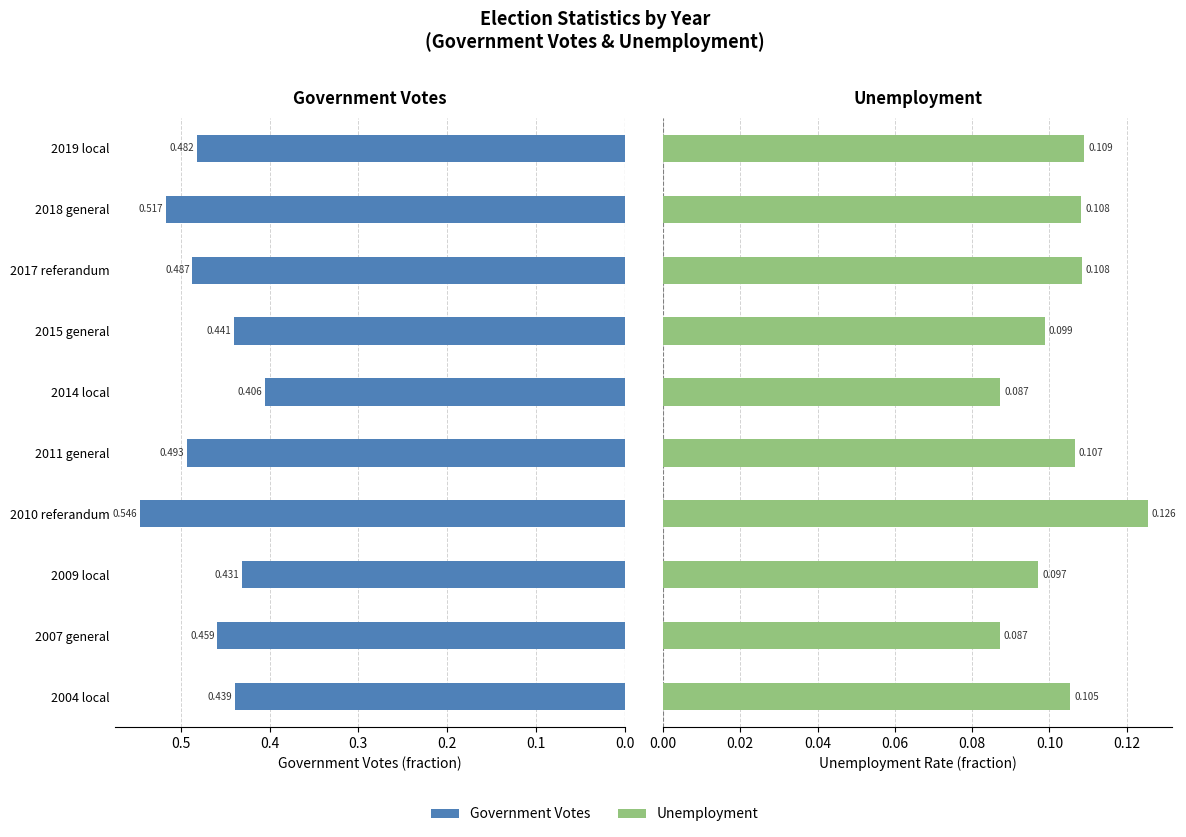

Reading left to right, what are all the values shown in this chart?

government votes: 0.4	0.5	0.4	0.5	0.5	0.4	0.4	0.5	0.5	0.5
unemployment: 0.1	0.1	0.1	0.1	0.1	0.1	0.1	0.1	0.1	0.1